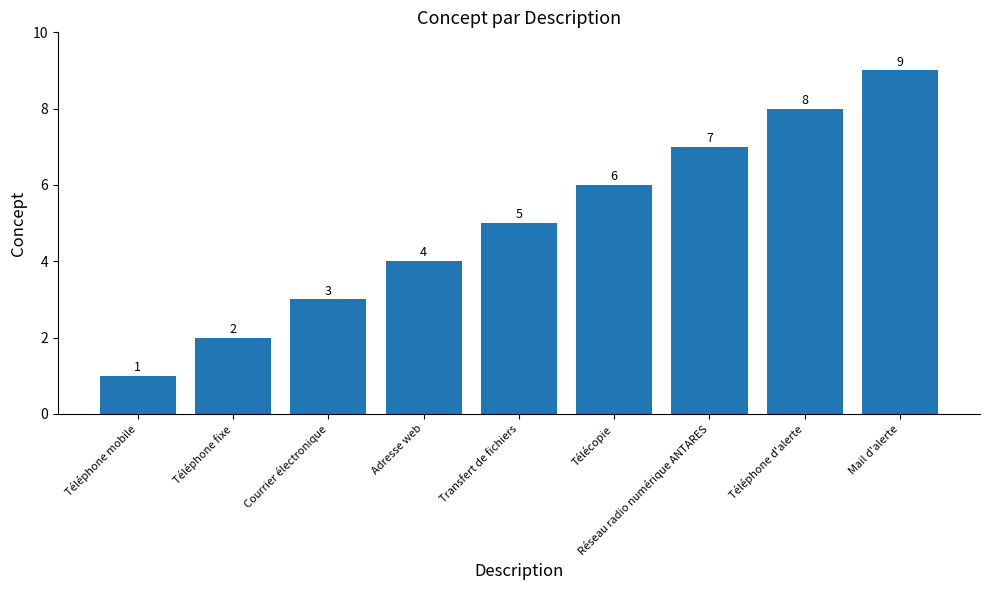

What is the average value?

5